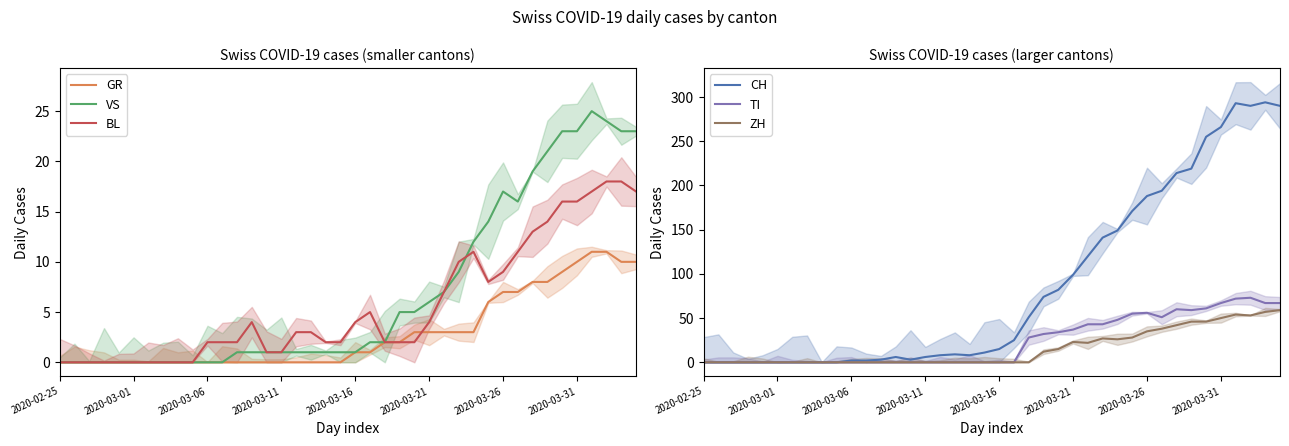

How many intersections are there between ZH and BL?

1